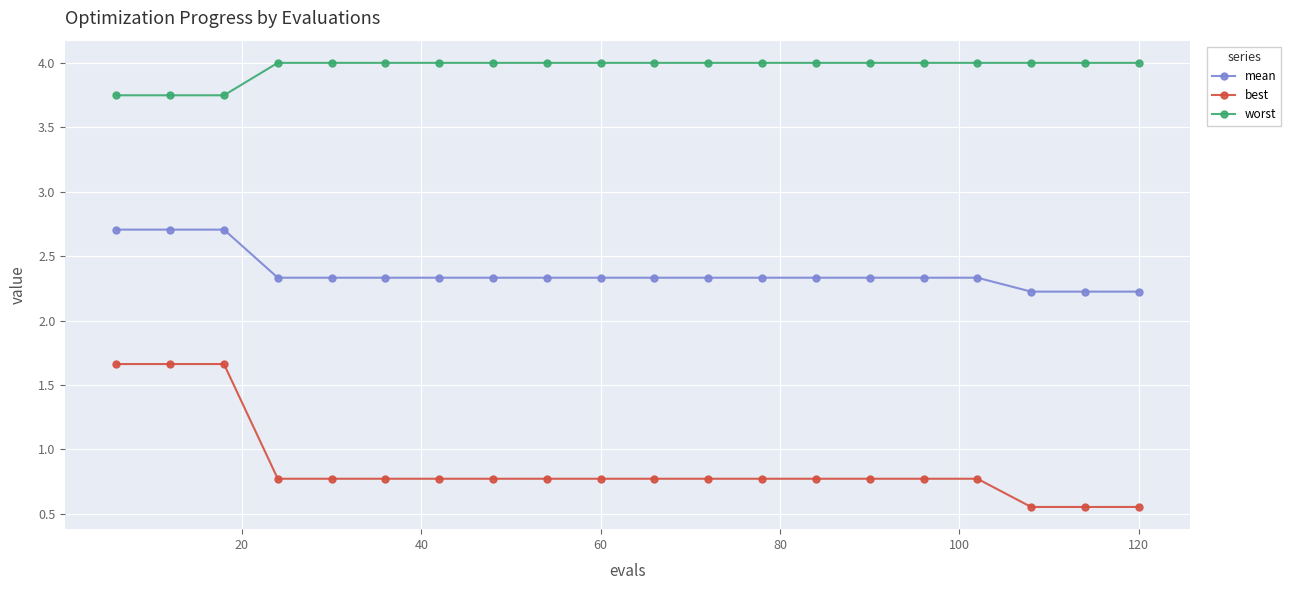

Which series has the largest total across all categories?

worst